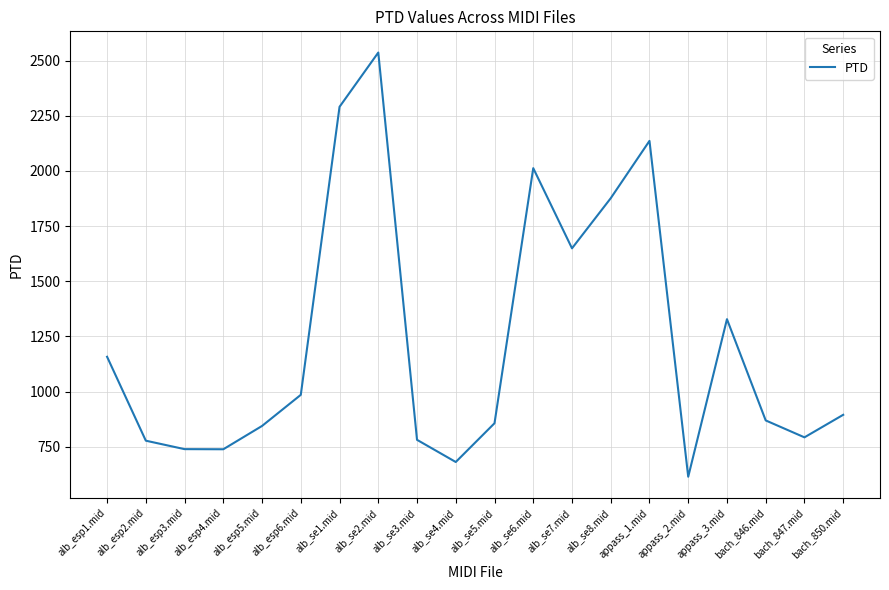

What is the difference between the maximum and minimum values?

1921.7